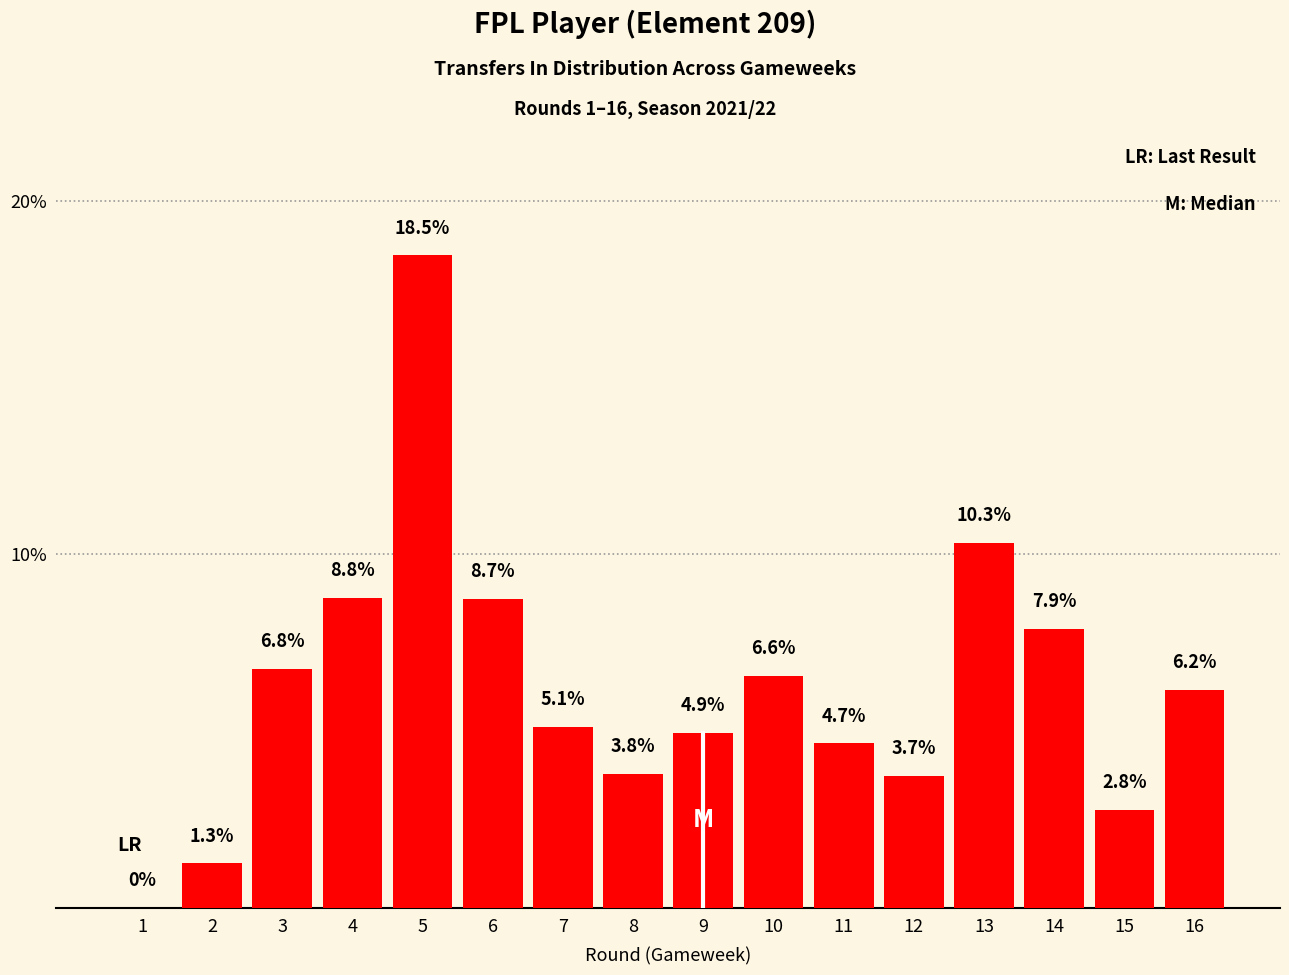

Reading right to left, what are all the values shown in this chart?

6.2	2.8	7.9	10.3	3.7	4.7	6.6	4.9	3.8	5.1	8.7	18.5	8.8	6.8	1.3	0.0